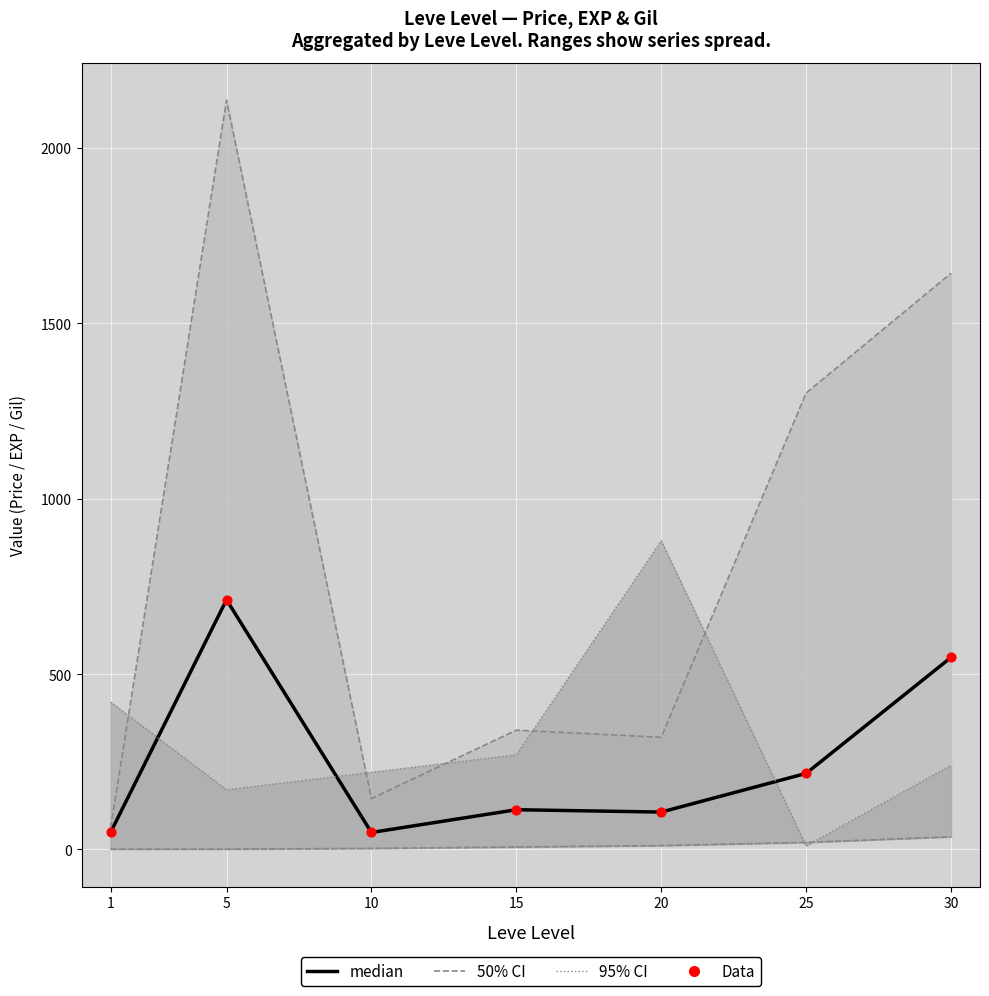

At how many categories does at least one series exceed 405?

2